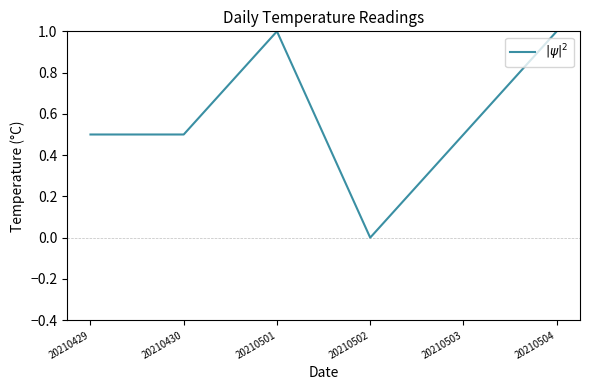

What is the difference between the maximum and minimum values?

1.0